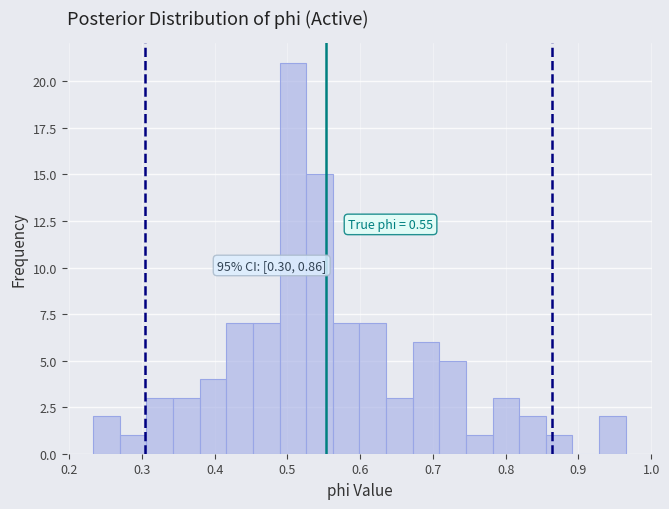

Around what value on the x-axis is the tallest bar? Give the approximate position of its centre, as read against the axis.

0.51